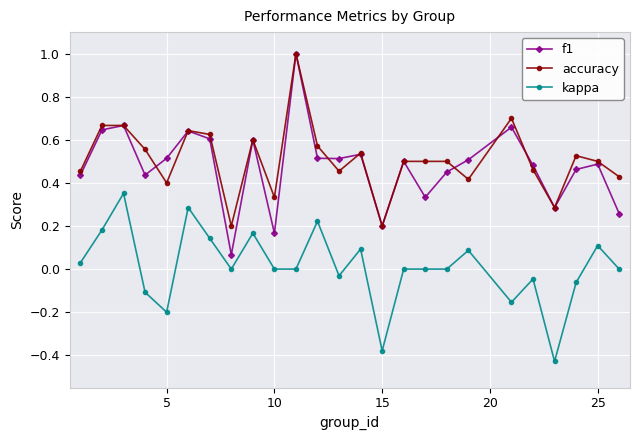

What is the greatest value displayed?

1.0